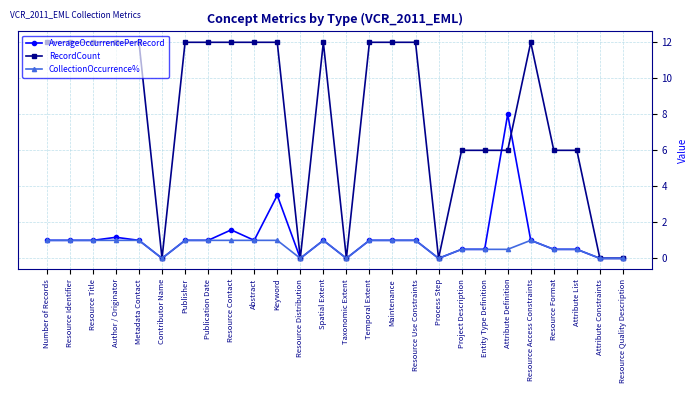

Which series has the largest total across all categories?

RecordCount